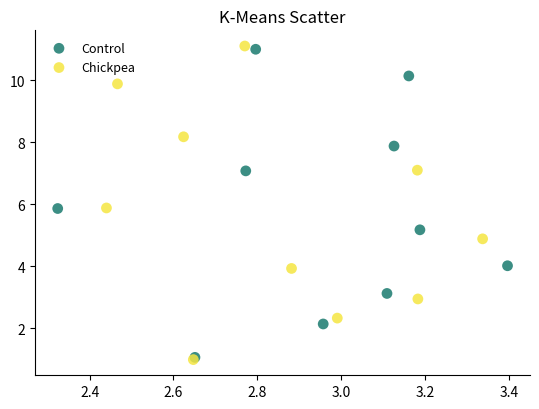

What are all the series names shown in the legend?

Control, Chickpea